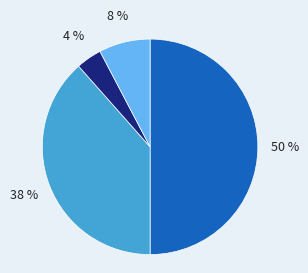

To the nearest percent, what is the average slice percentage?

25%